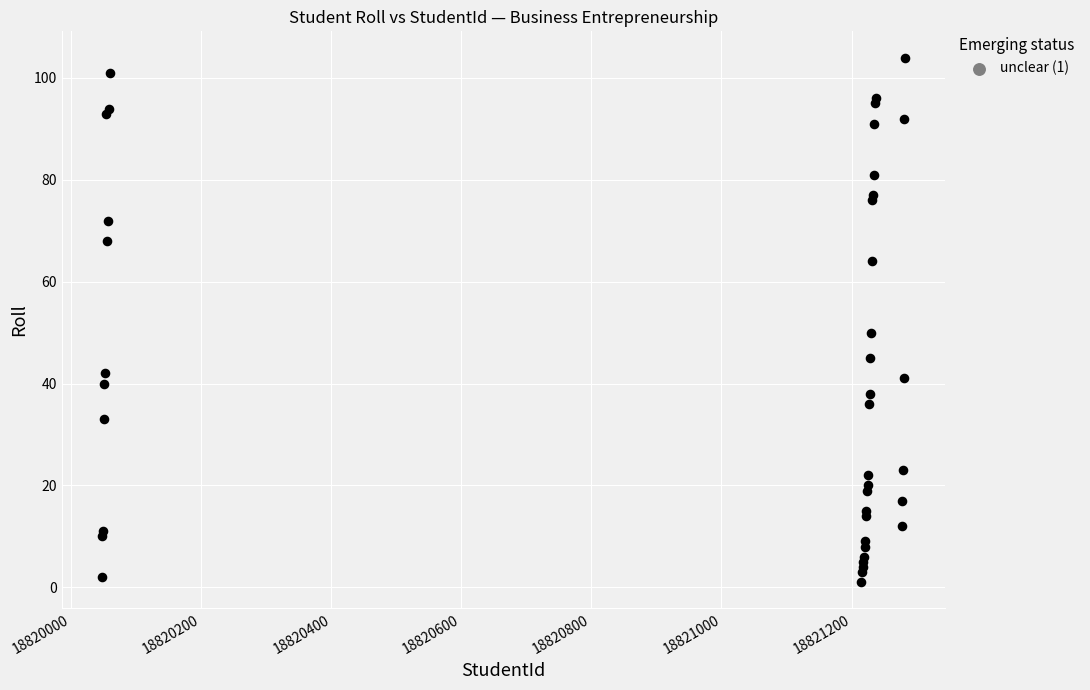

What Y value in the scatter plot is closest to 52?

50